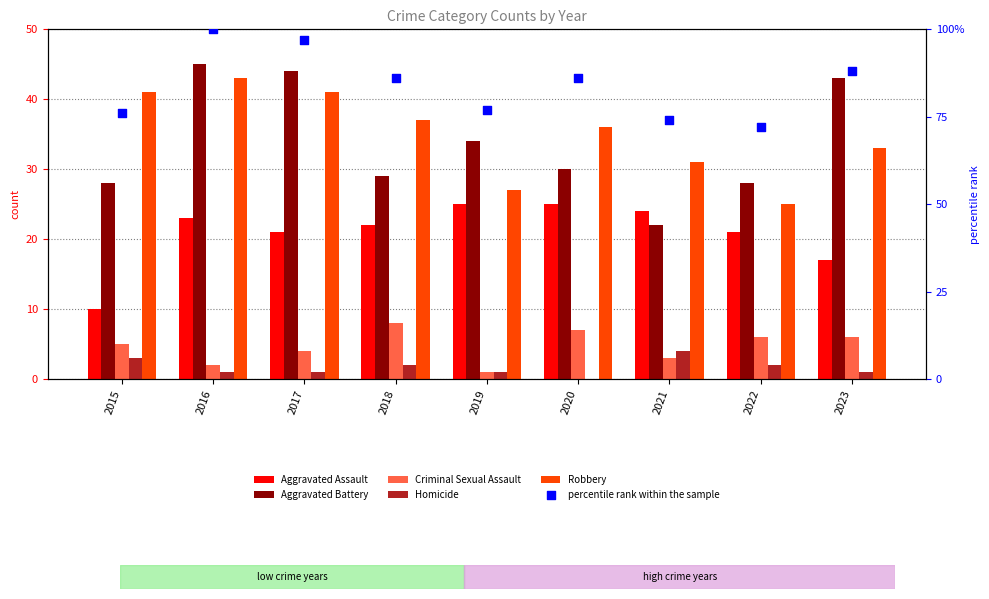

What are all the series names shown in the legend?

Aggravated Assault, Aggravated Battery, Criminal Sexual Assault, Homicide, Robbery, percentile rank within the sample